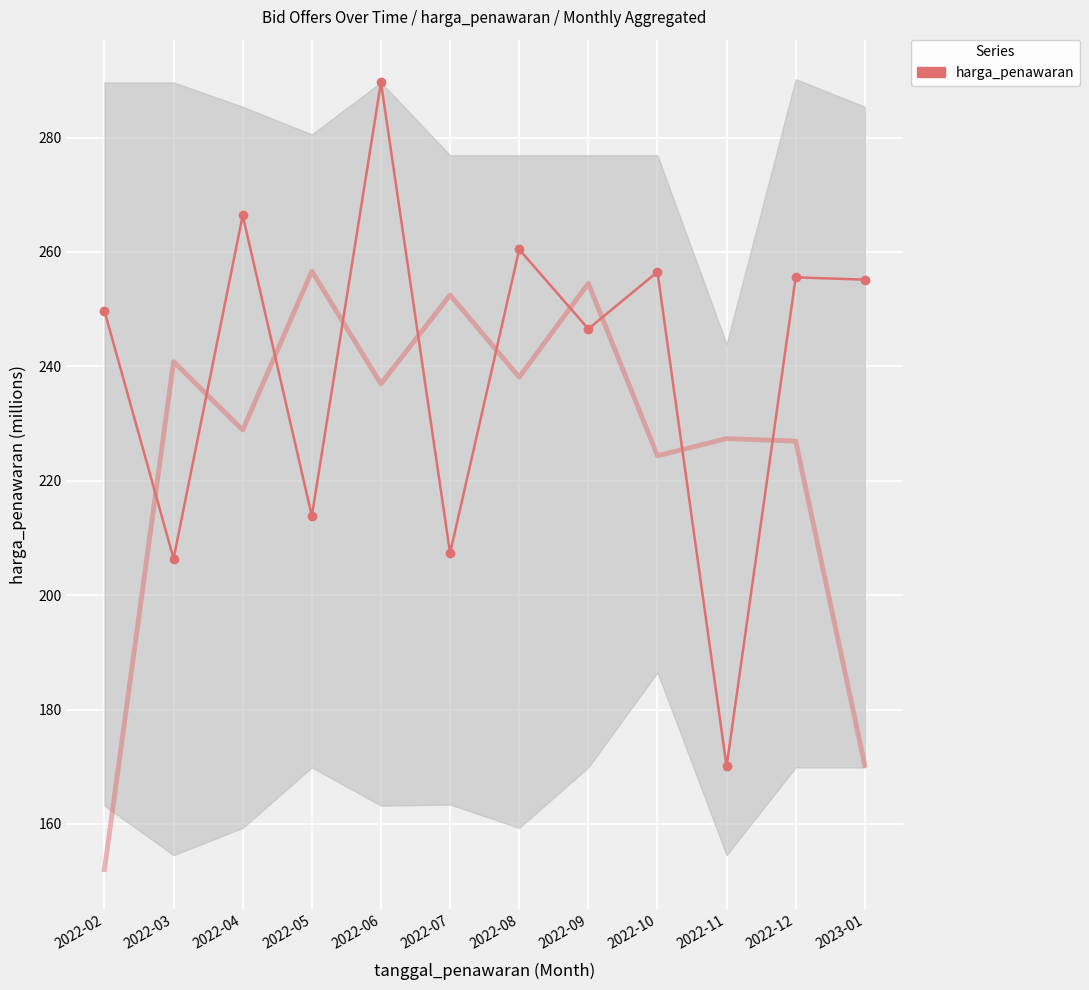

What is the change in value from 2022-06 to 2022-10?

-33.1